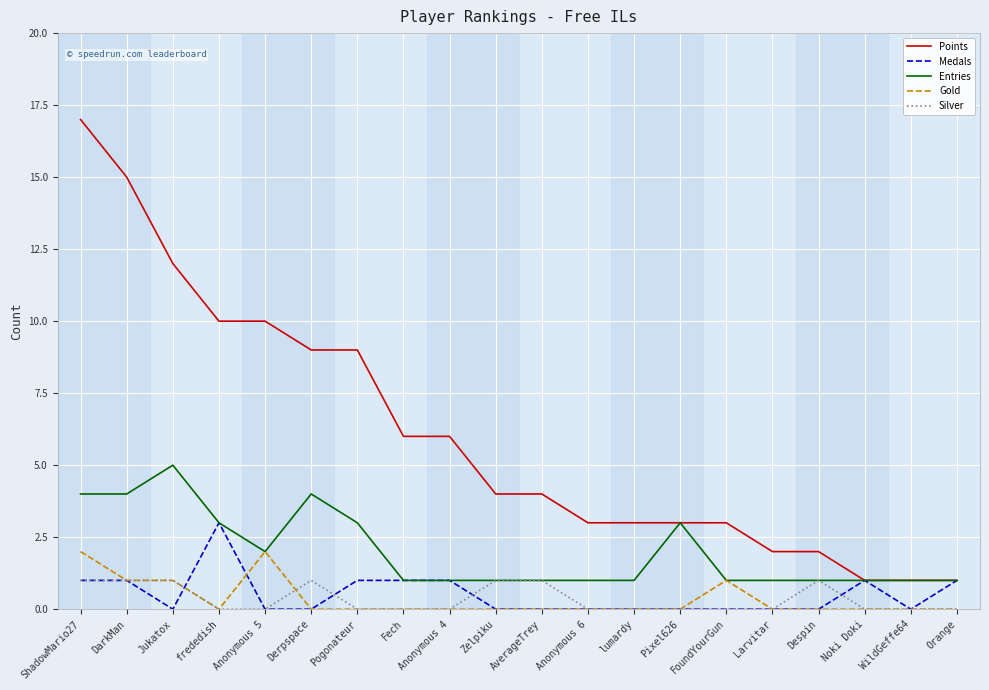

Where does the Points series first go above 4?

ShadowMario27